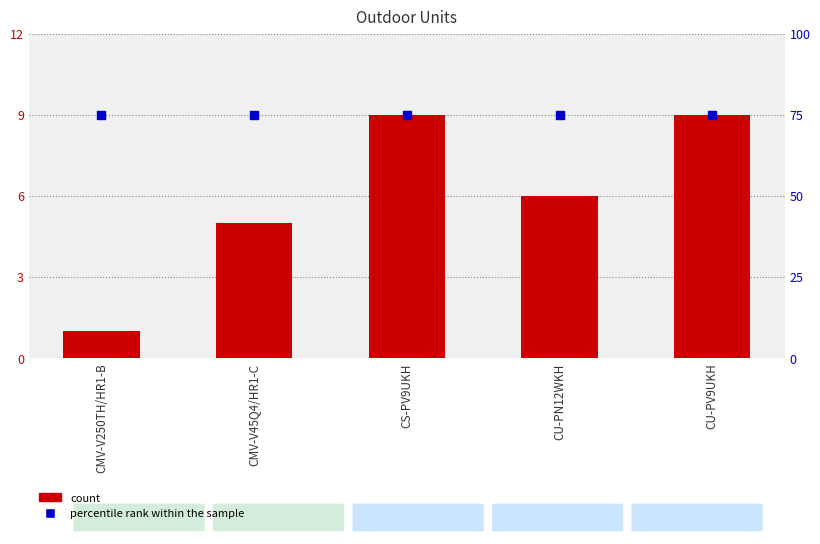

Which series contains the highest Y value?

percentile rank within the sample